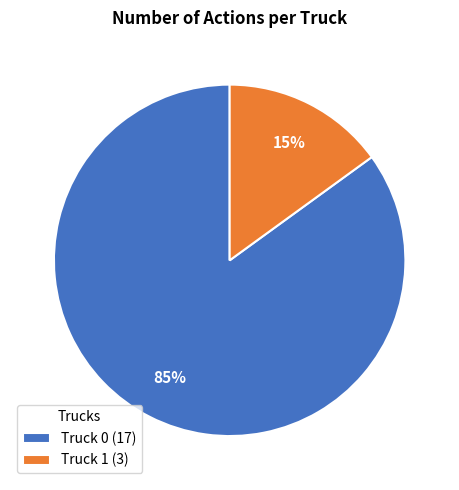

What percentage is the Truck 1 slice, to the nearest percent?

15%